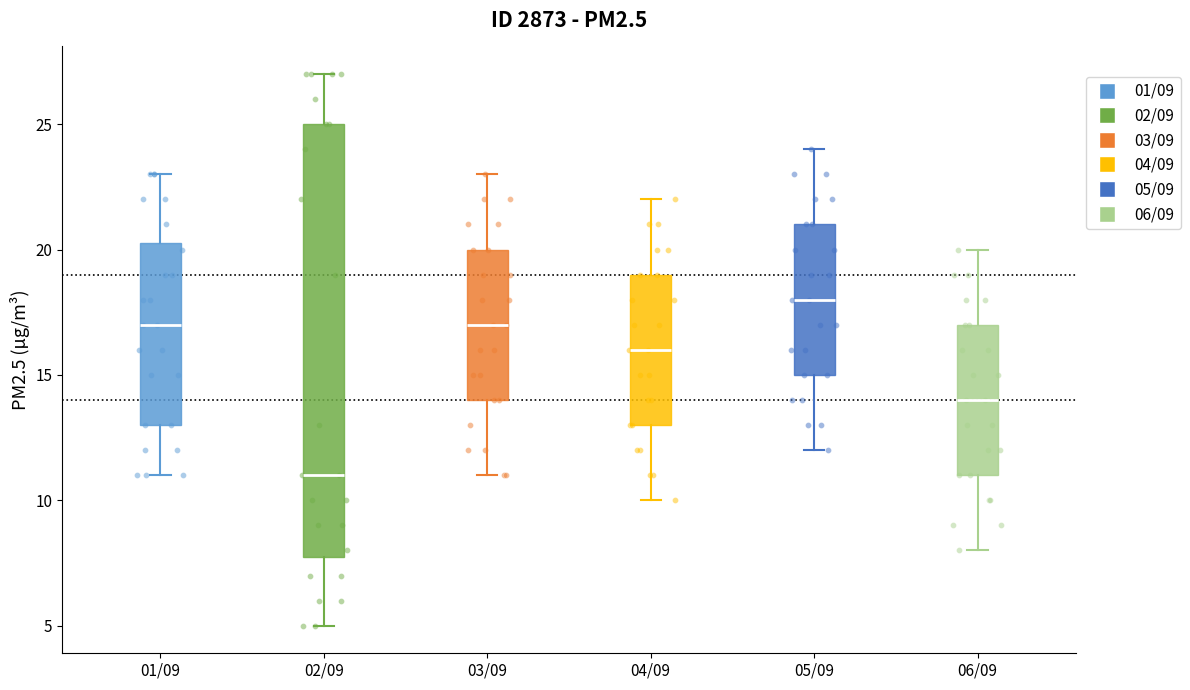

Reading left to right, read every box against the y-axis: the position of its median line, the range the box covers, and the ends of its whiskers. The values are not printed on the chart, so give them approximately, as read against the axis.

01/09: median 17.0, box 13.0 to 20.5, whiskers 11.0 to 23.0
02/09: median 11.0, box 8.0 to 25.0, whiskers 5.0 to 27.0
03/09: median 17.0, box 14.0 to 20.0, whiskers 11.0 to 23.0
04/09: median 16.0, box 13.0 to 19.0, whiskers 10.0 to 22.0
05/09: median 18.0, box 15.0 to 21.0, whiskers 12.0 to 24.0
06/09: median 14.0, box 11.0 to 17.0, whiskers 8.0 to 20.0